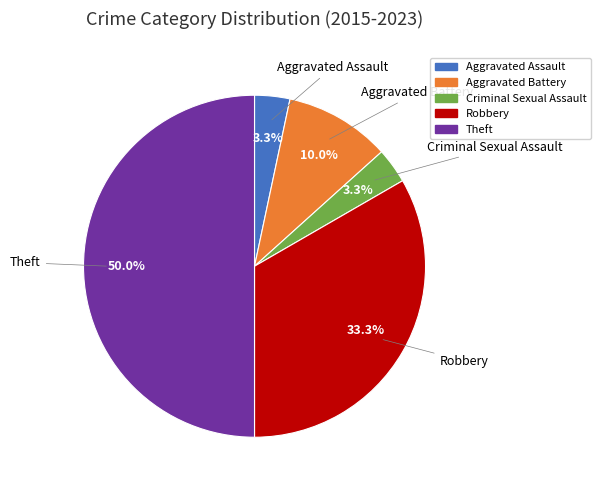

True or false: Aggravated Assault accounts for 11% of the total.

False